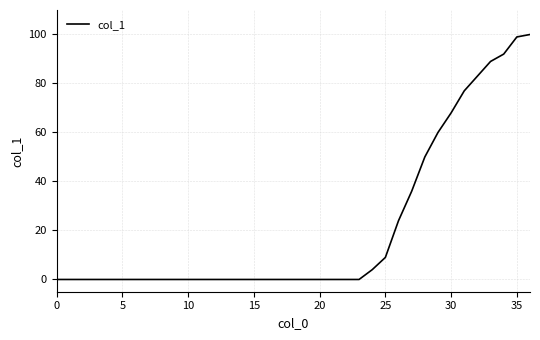

What is the maximum value shown in the chart?

100